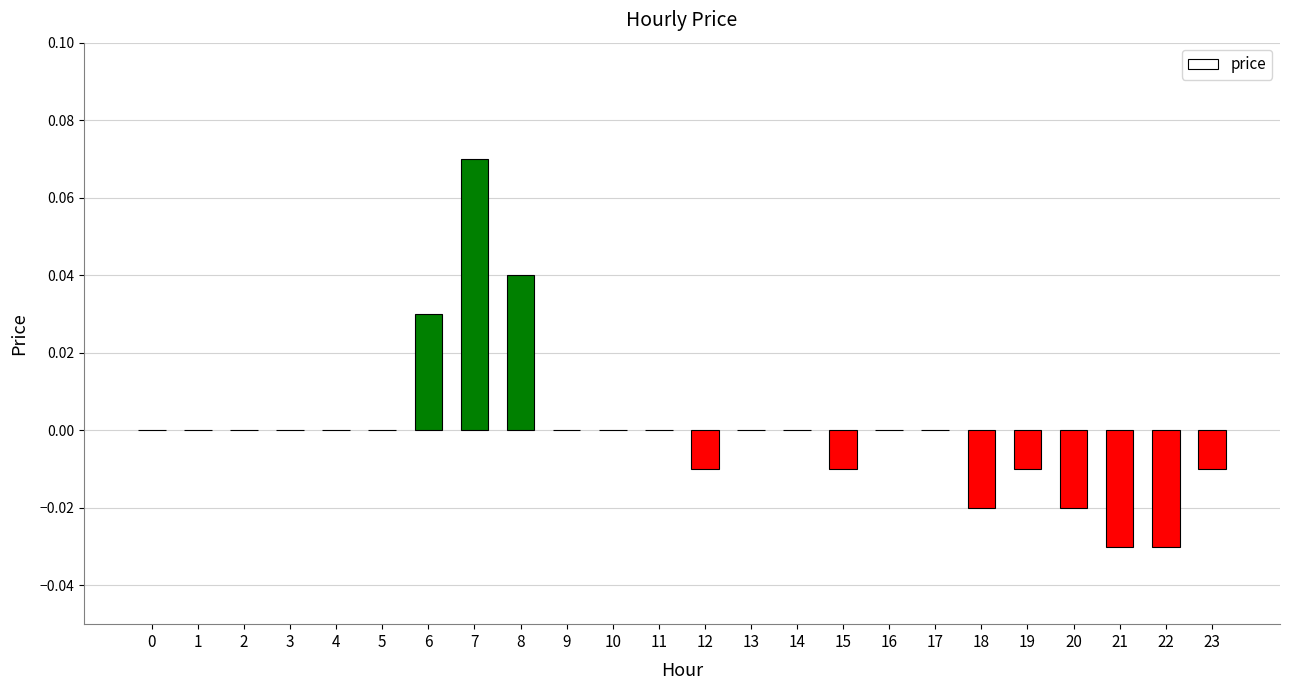

Is it true that the value at 3 is 0.0?

True